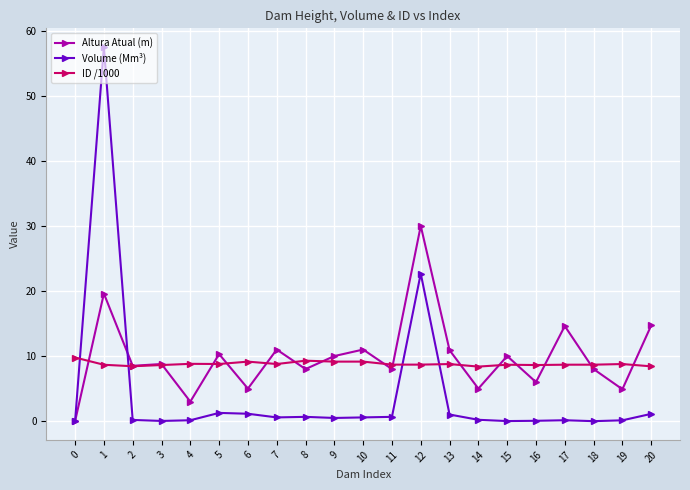

How many categories are shown in the chart?

21